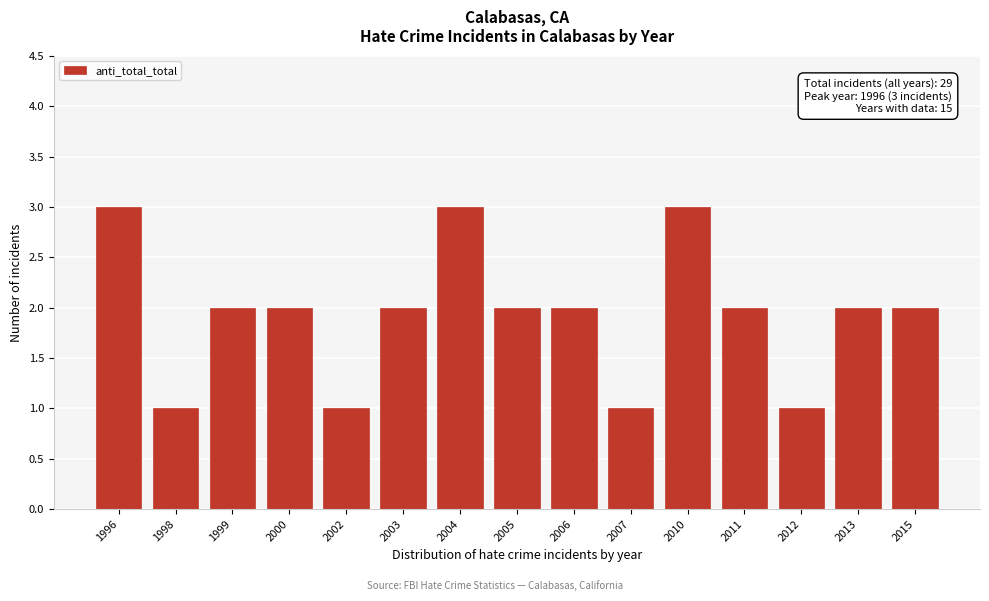

Reading left to right, extract all data points from this chart.

3	1	2	2	1	2	3	2	2	1	3	2	1	2	2